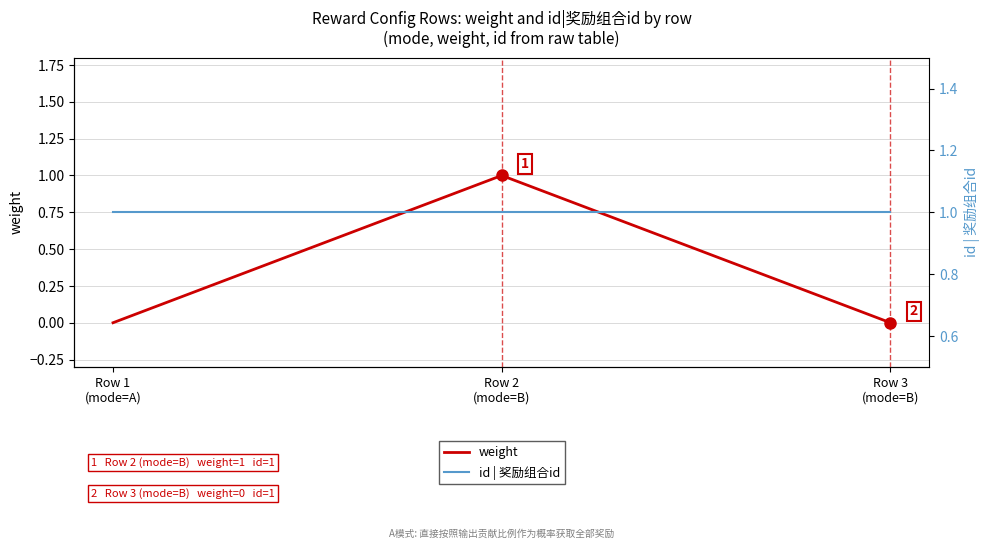

What is the maximum value shown in the chart?

1